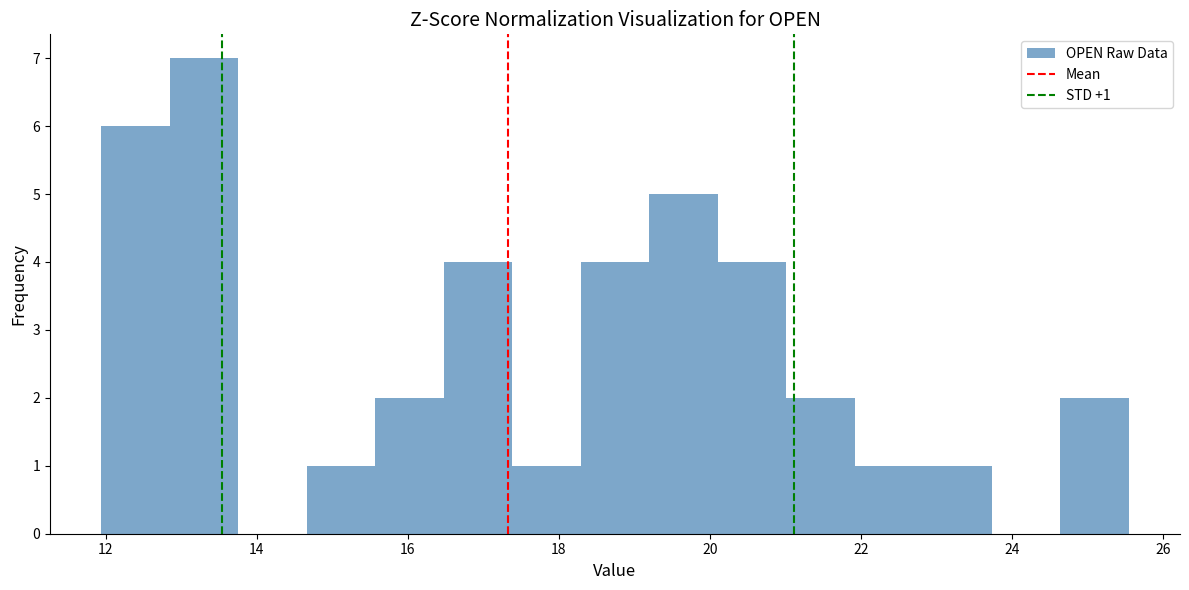

Over which range of the x-axis is the bar tallest?

12.8 to 13.8